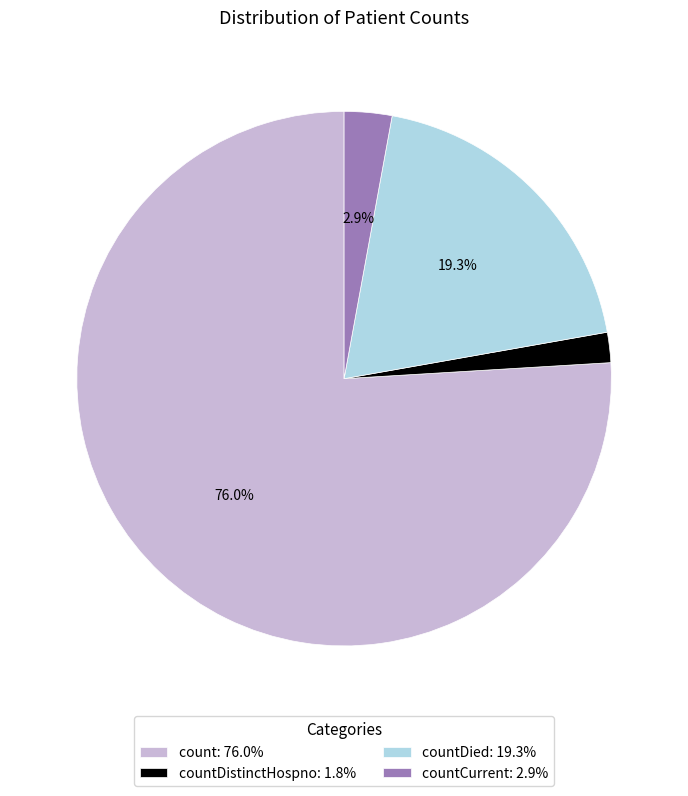

Rank the categories by value from highest to lowest.

count: 76.0%, countDied: 19.3%, countCurrent: 2.9%, countDistinctHospno: 1.8%